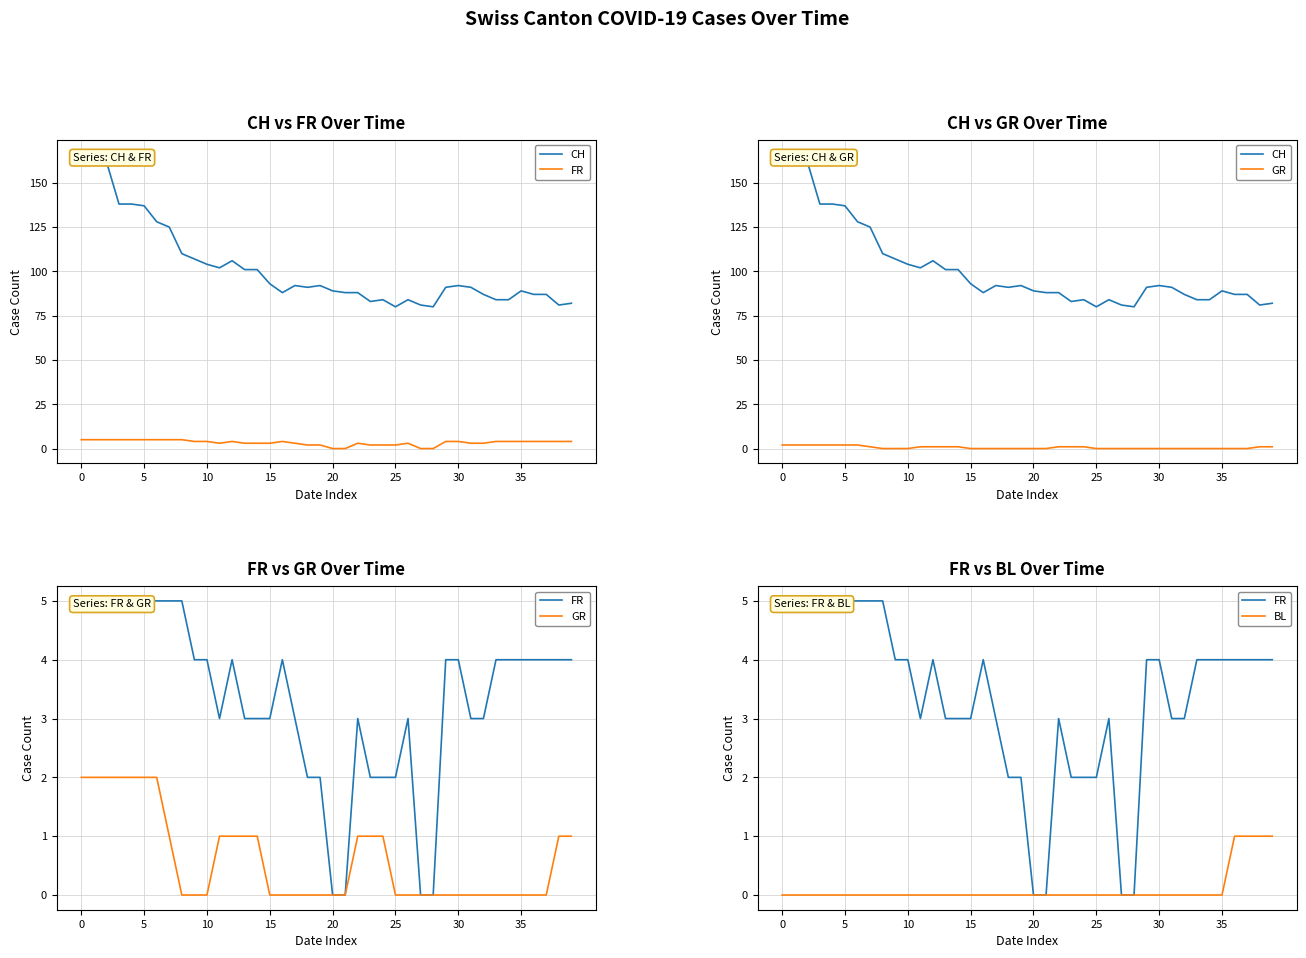

True or false: GR and CH intersect in this chart.

False